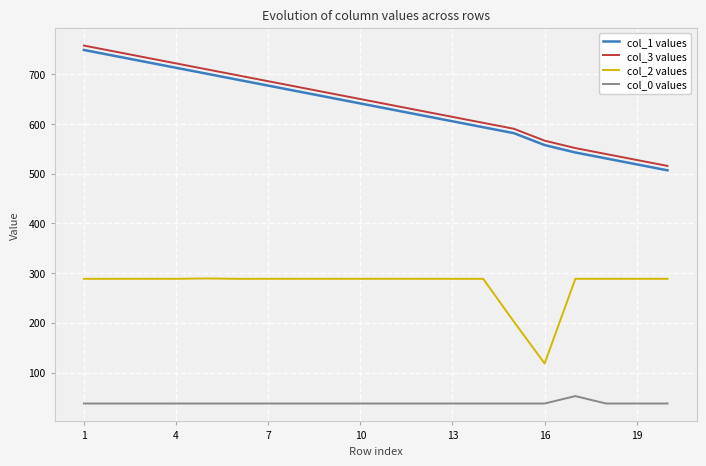

True or false: col_1 values and col_0 values cross at least once.

False